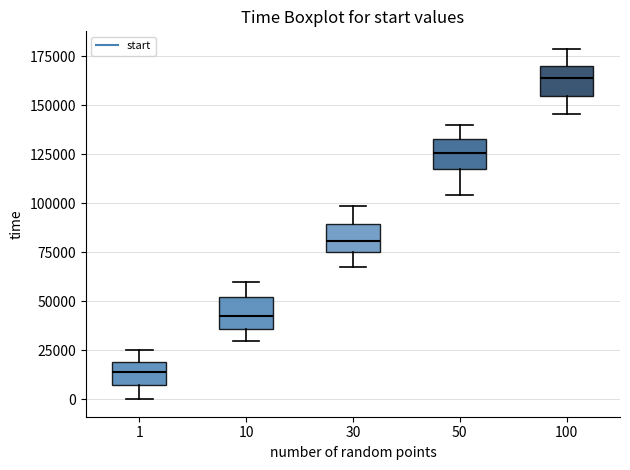

Which box's median line is the highest?

100